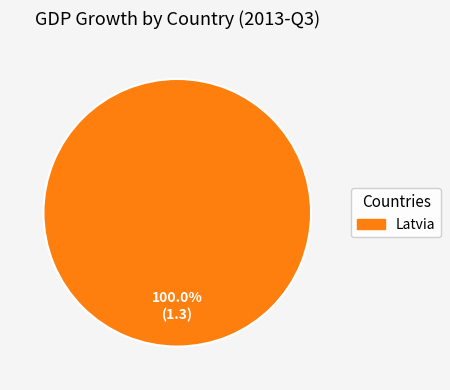

Which category accounts for the majority?

Latvia